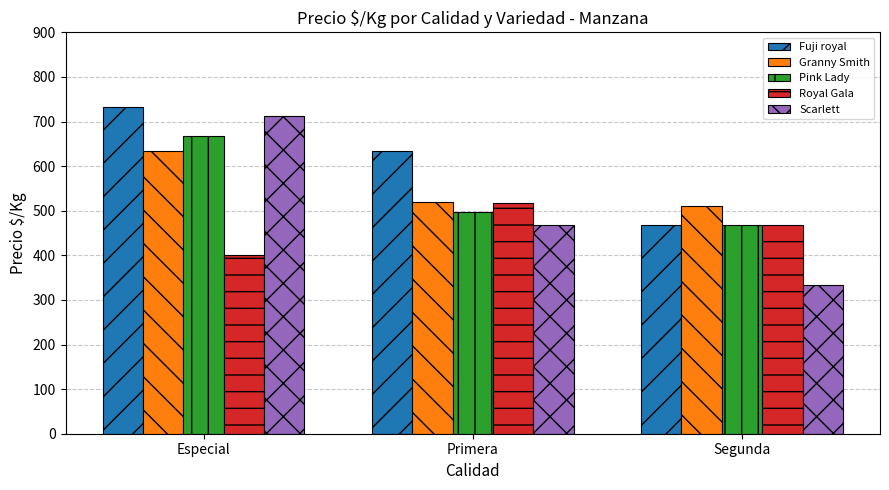

Reading left to right, what are all the values shown in this chart?

Fuji royal: 733	633	467
Granny Smith: 633	519	511
Pink Lady: 667	497	467
Royal Gala: 400	517	467
Scarlett: 712	467	333